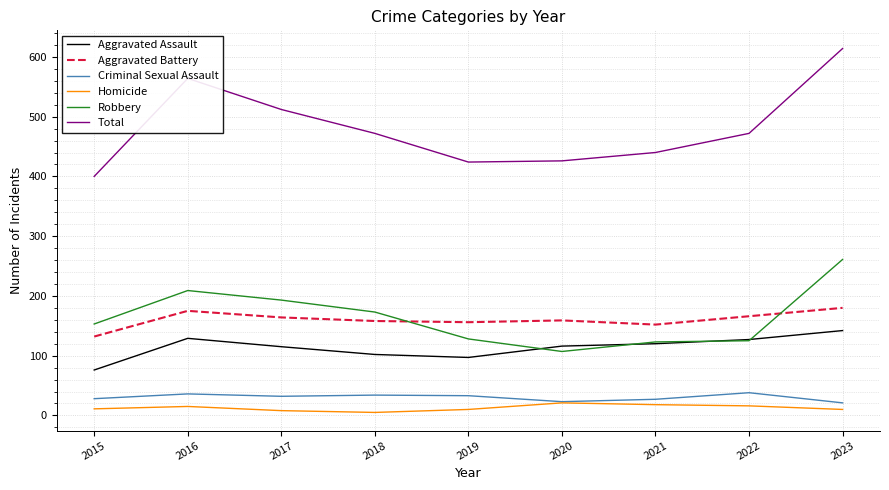

At how many categories does at least one series exceed 351?

9